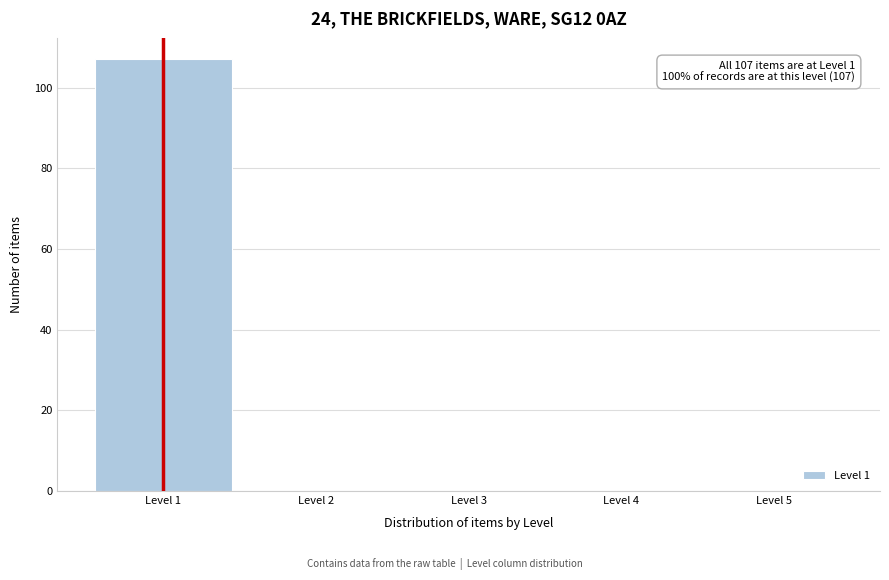

Which range on the x-axis has the tallest bar?

0.5 to 1.5